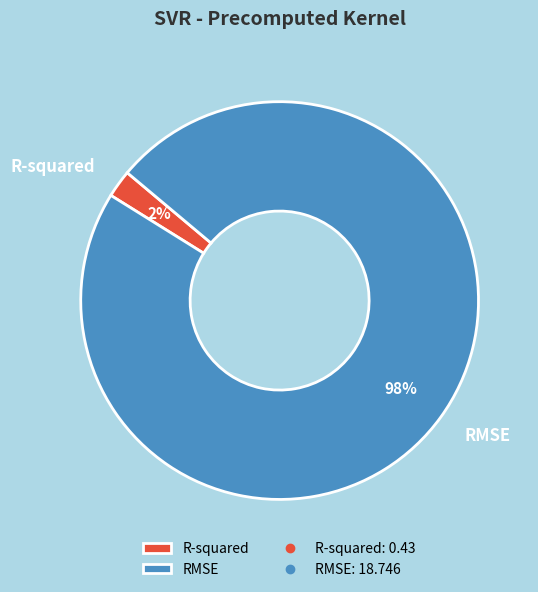

To the nearest percent, what is the difference between the R-squared and RMSE slice percentages?

96%